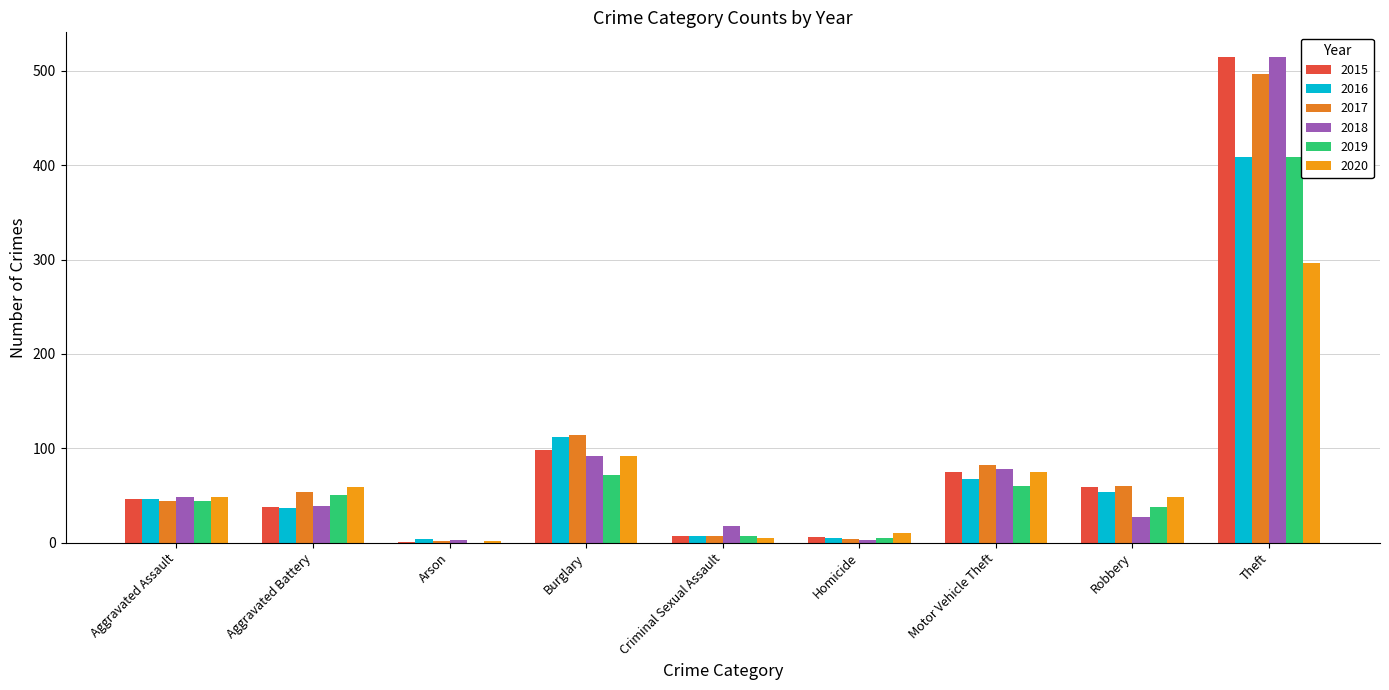

How many groups of bars are there?

9